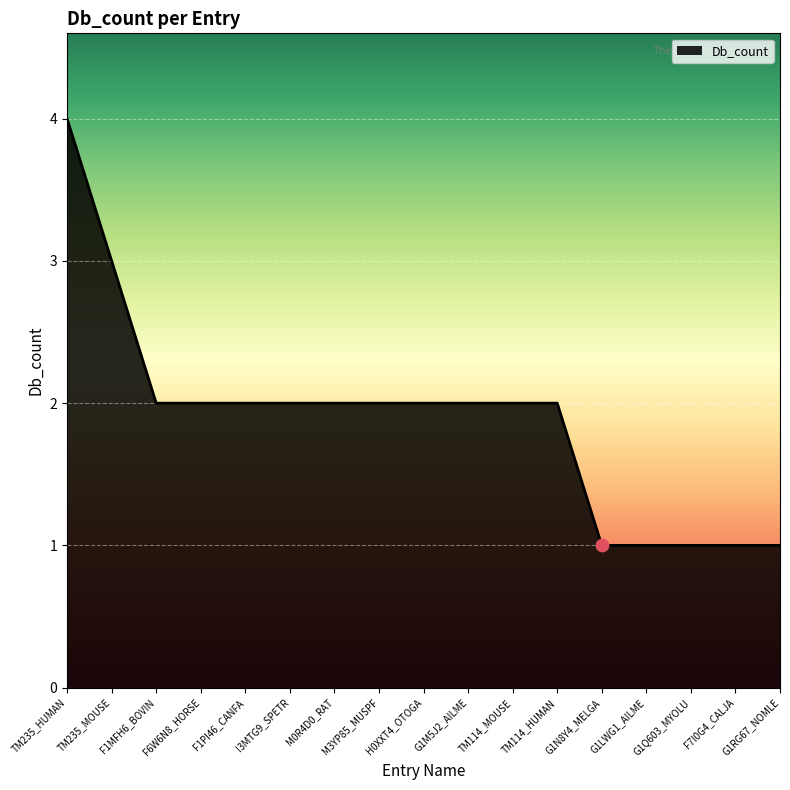

Which has a higher value, G1LWG1_AILME or F1MFH6_BOVIN?

F1MFH6_BOVIN